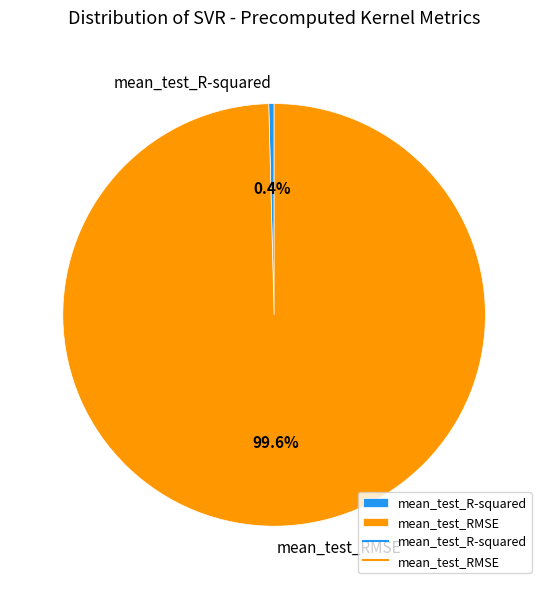

What percentage is the mean_test_RMSE slice, to the nearest percent?

100%